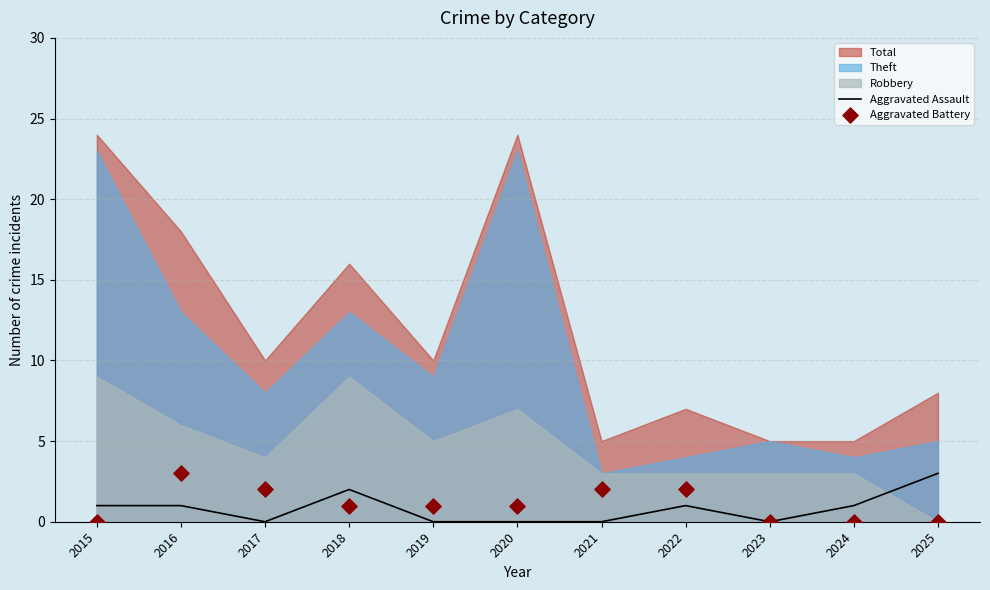

Is the value of Aggravated Assault at 2019 greater than the value of Aggravated Battery at 2024?

No